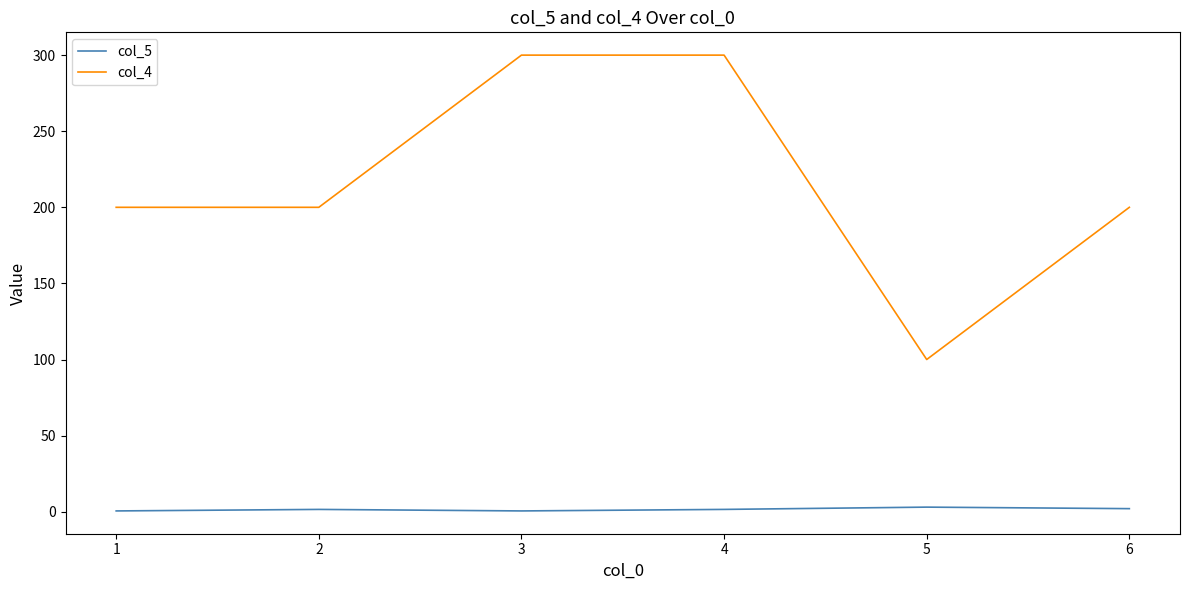

Is the value of col_4 at 1 greater than the value of col_5 at 6?

Yes